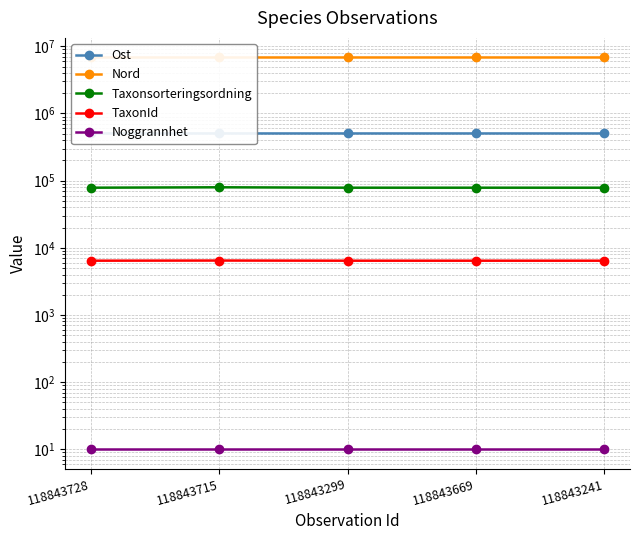

Count the number of data series in this chart.

5